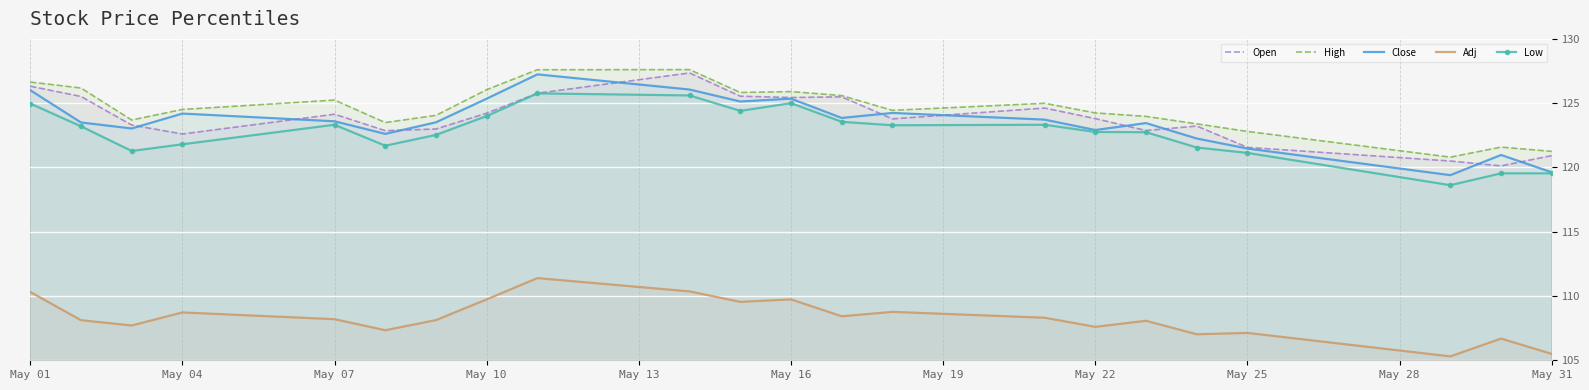

What is the maximum value shown in the chart?

127.6